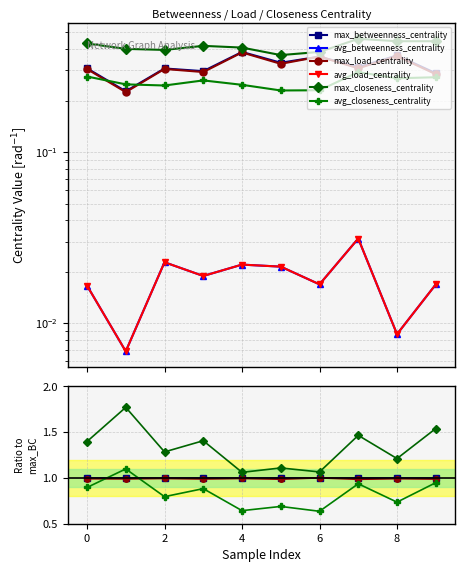

Between 0 and 2, which series saw the biggest shift?

max_closeness_centrality